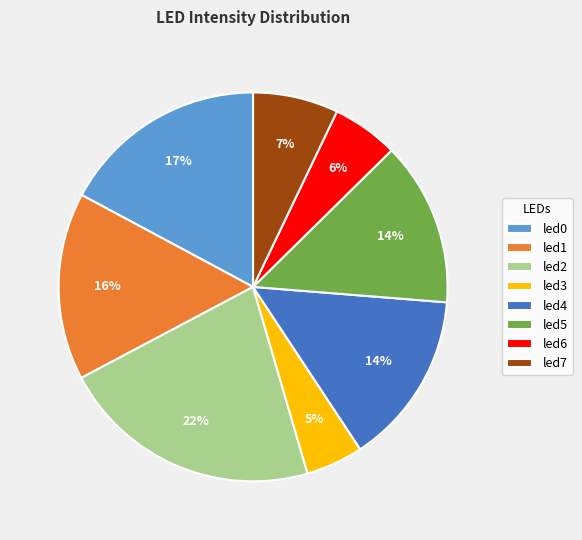

Is there any slice that represents more than half of the pie?

No